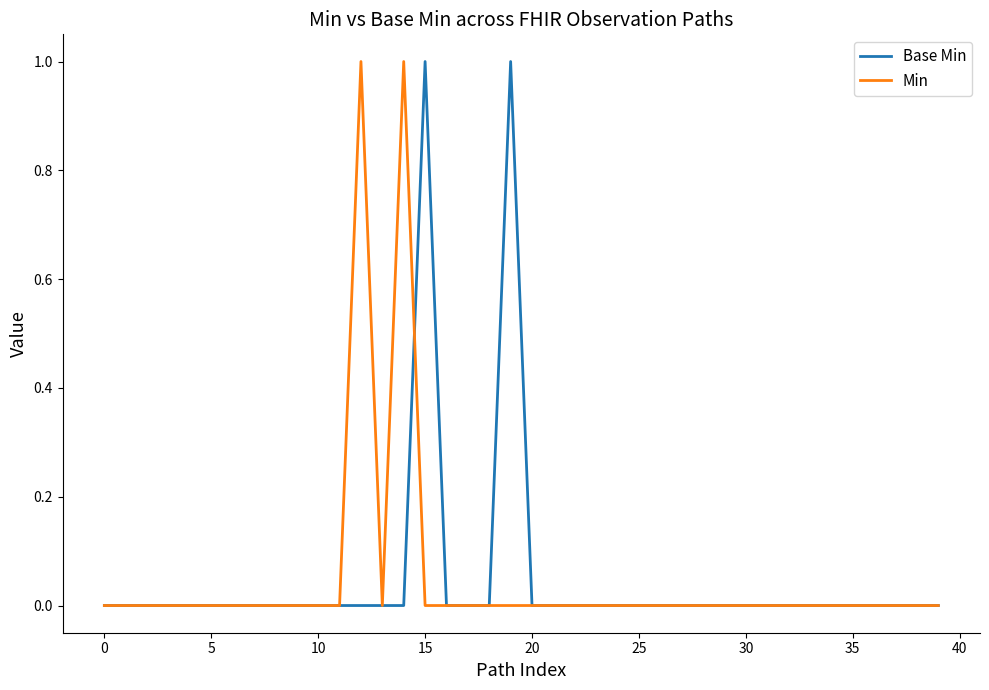

What is the sum of all Base Min values?

2